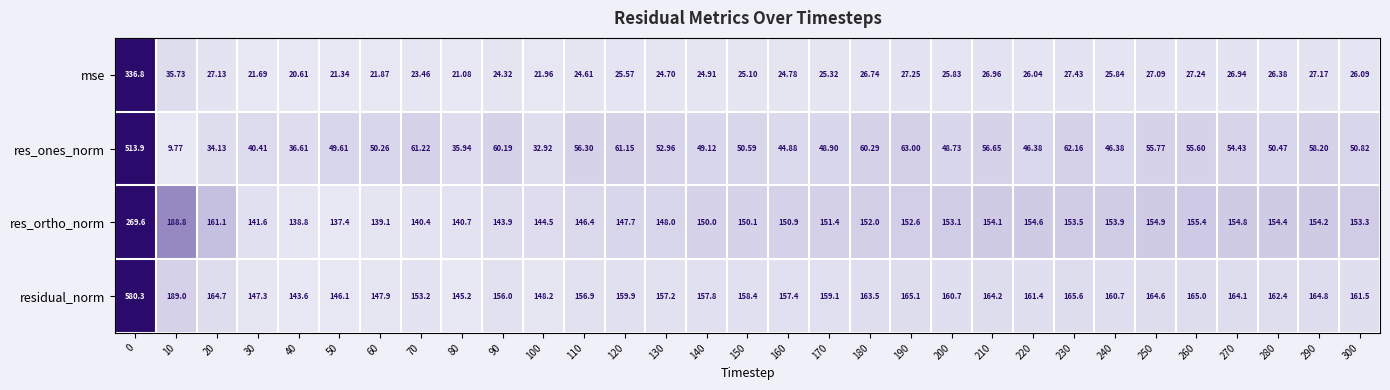

What is the spread (max minus min) of values at 300?

135.4